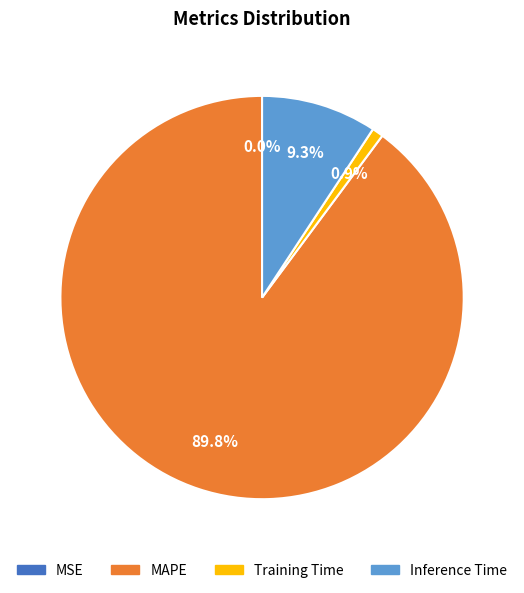

Does any single category account for the majority?

Yes